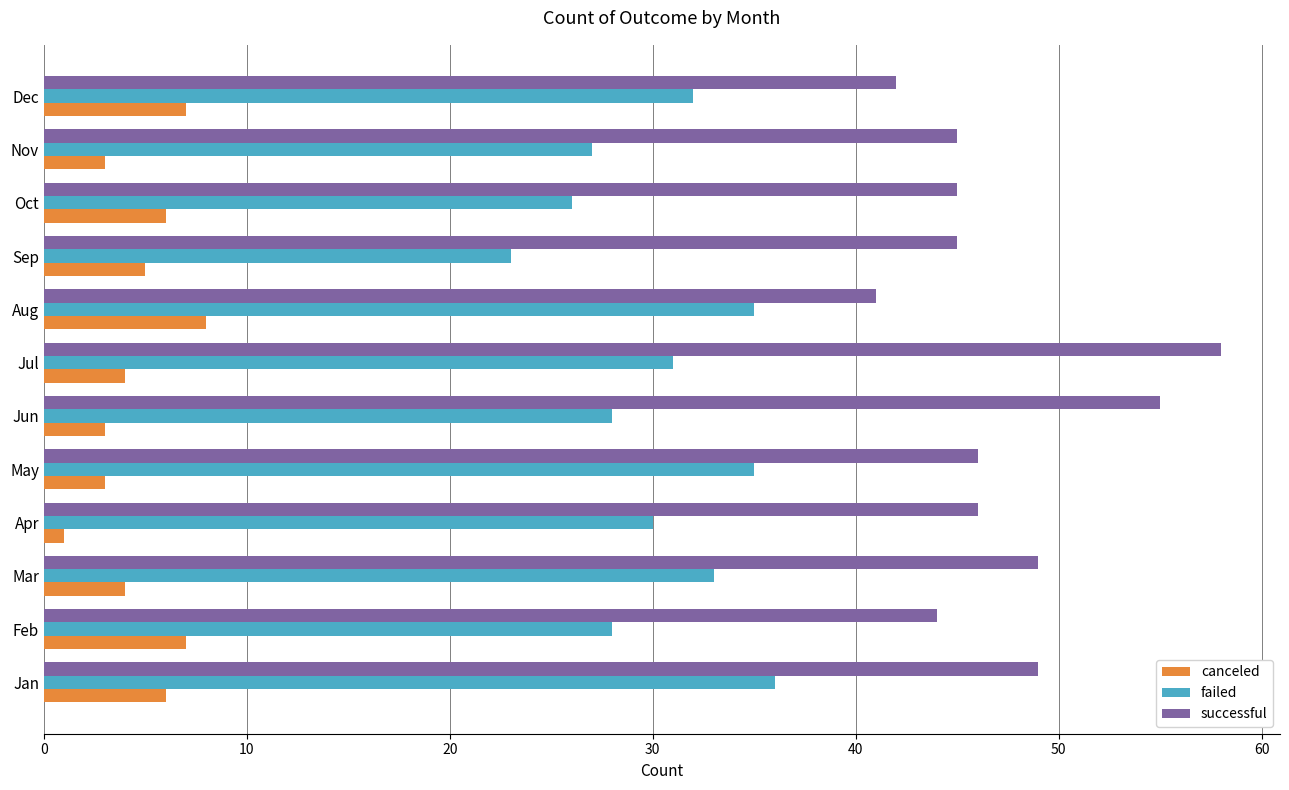

At which category does the chart reach its peak across all series?

Jul